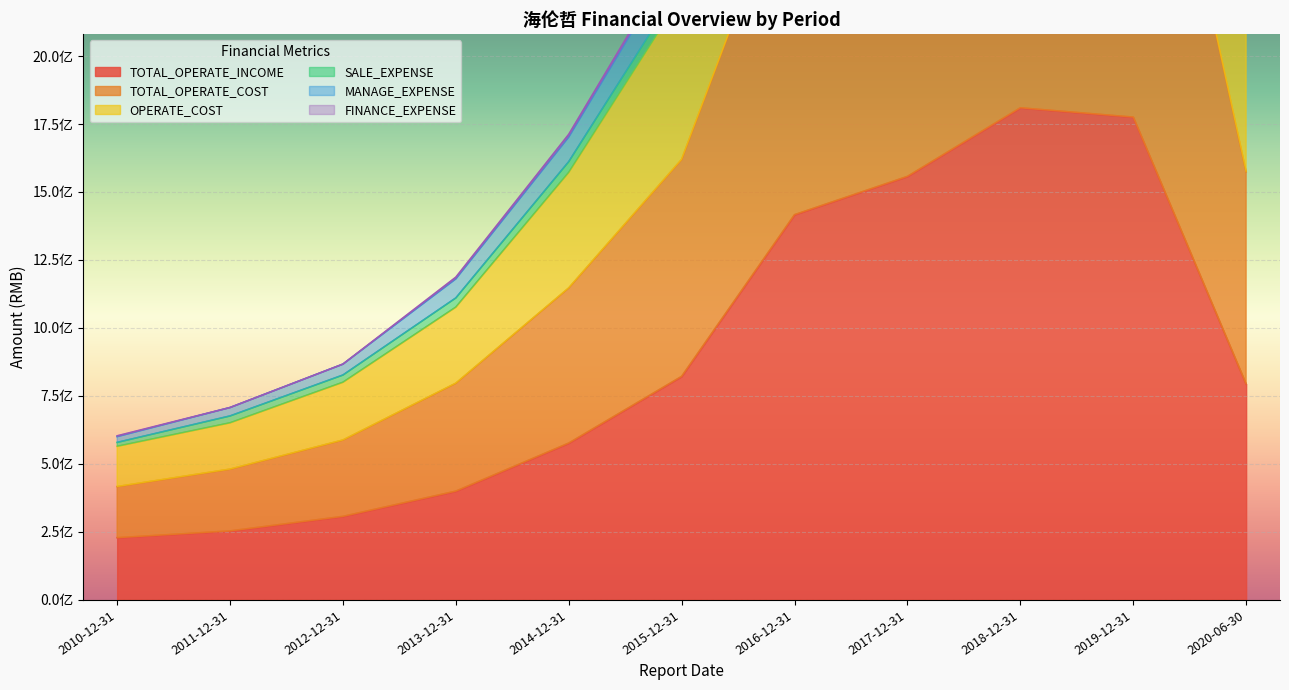

Is it true that TOTAL_OPERATE_INCOME equals 861695585.6 at 2018-12-31?

False